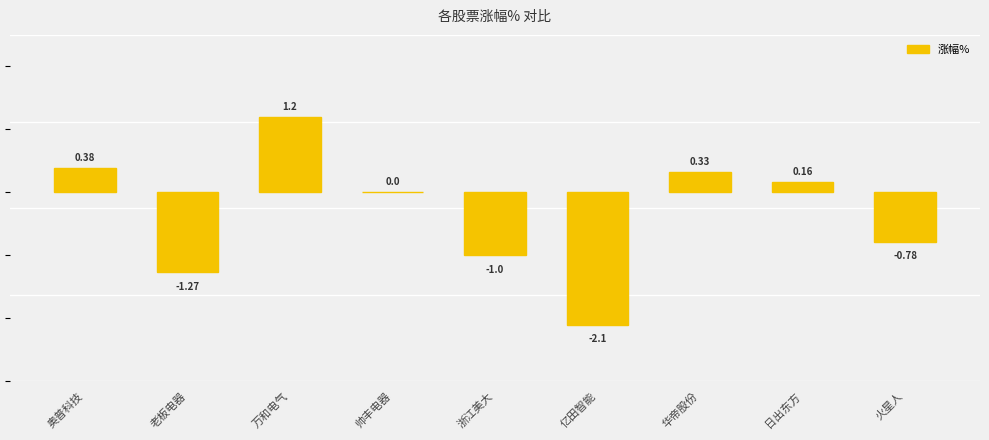

What position from the left is 华帝股份?

7